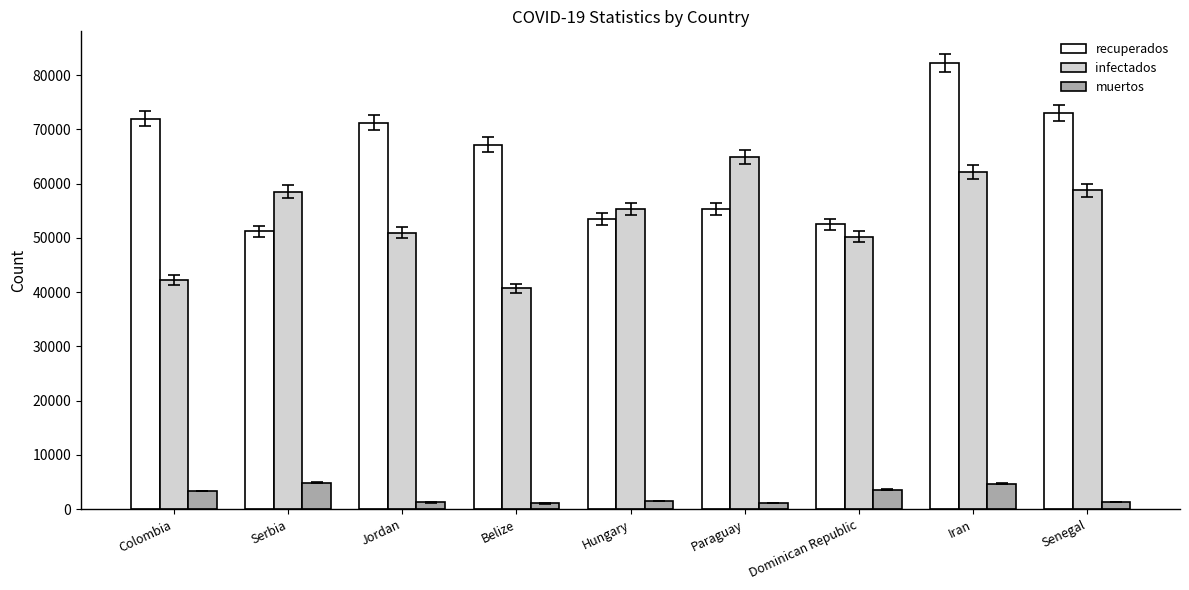

Which series has the largest total across all categories?

recuperados